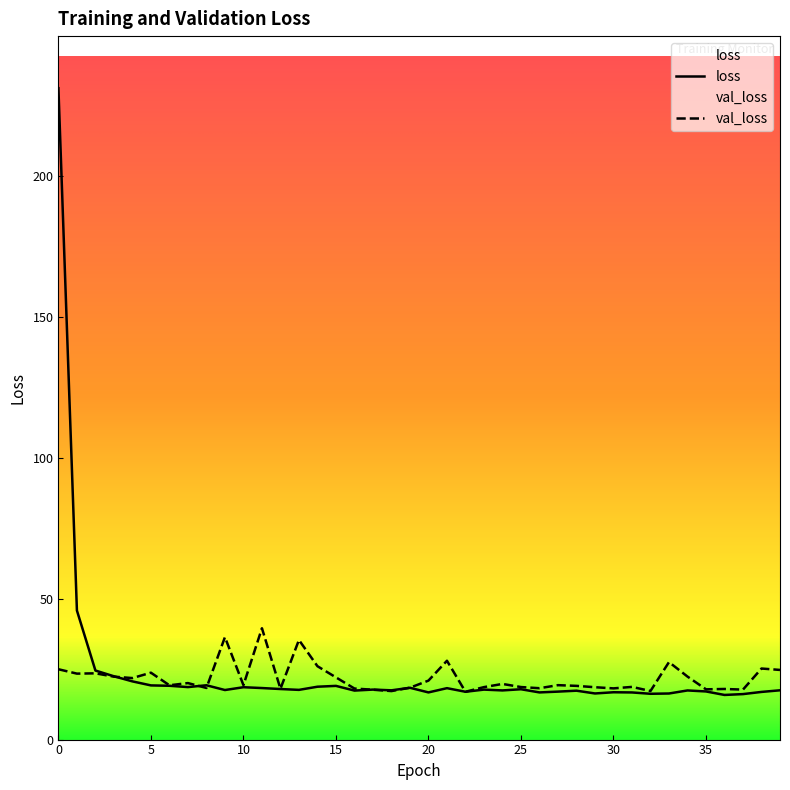

After their last crossing, which series has the higher values: loss or val_loss?

val_loss